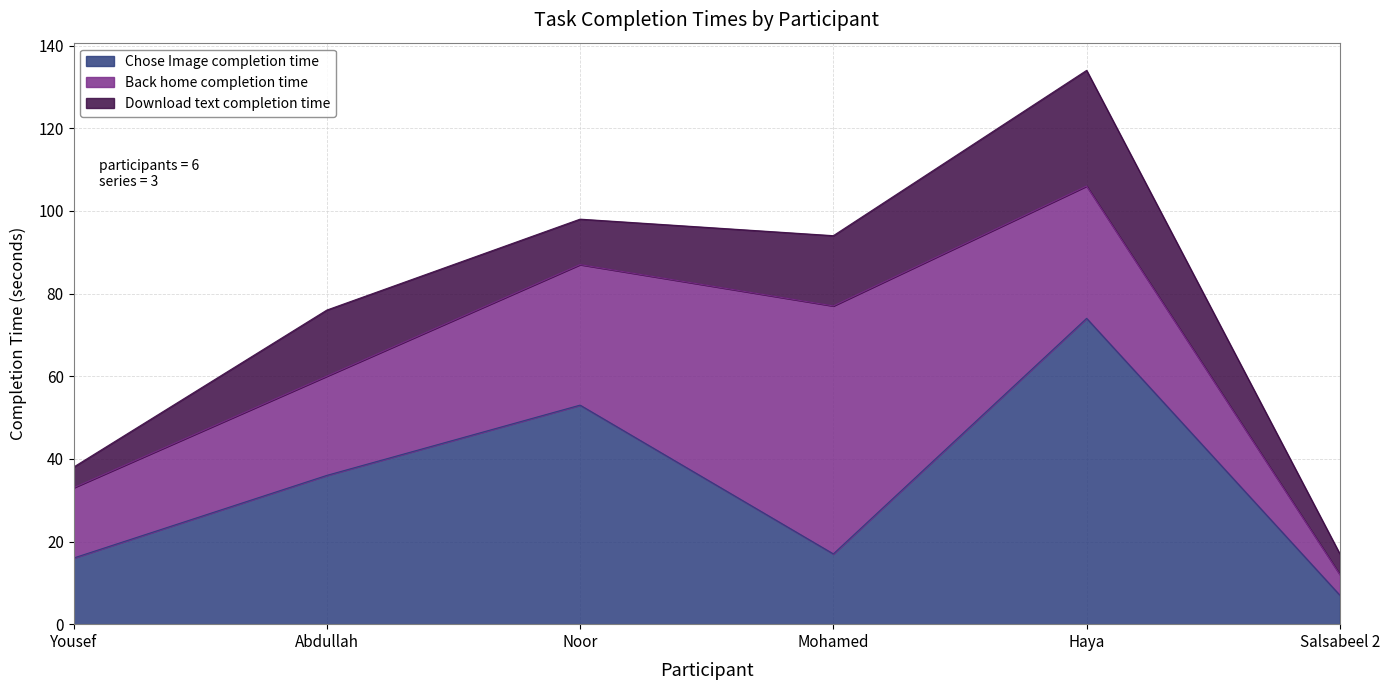

At which category does Back home completion time reach its first local peak?

Mohamed